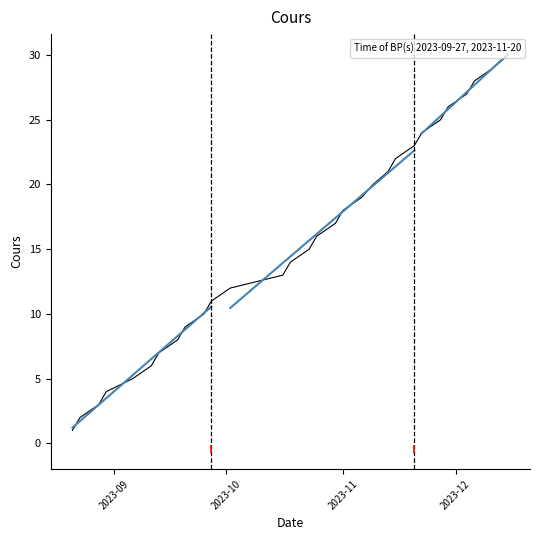

What is the difference between the second highest and minimum values?

28